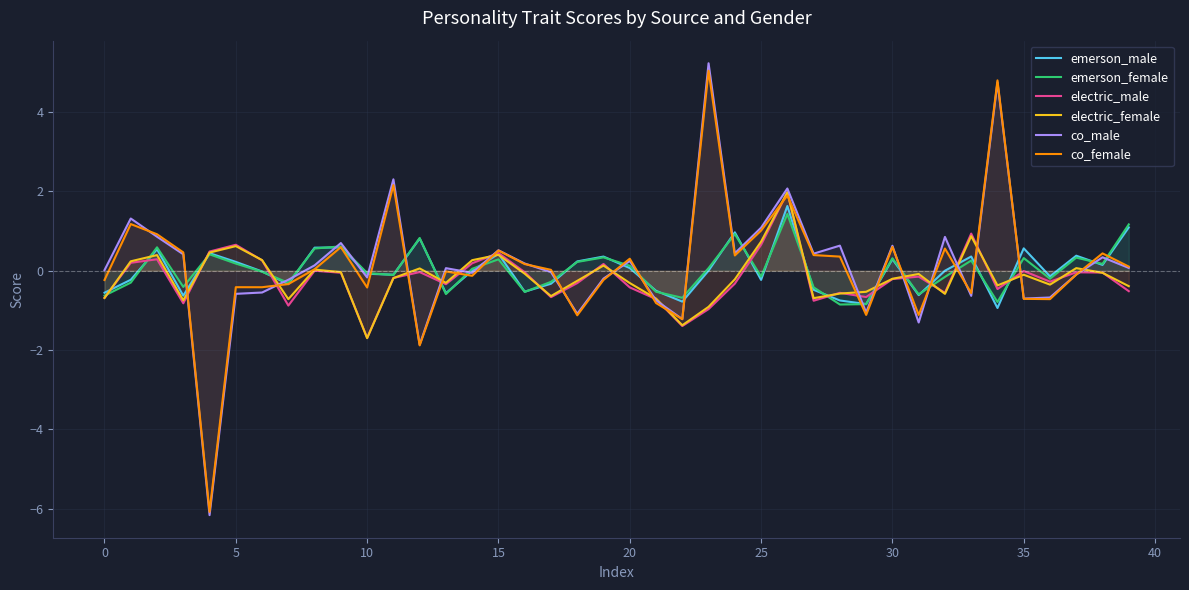

What is the greatest value displayed?

5.2